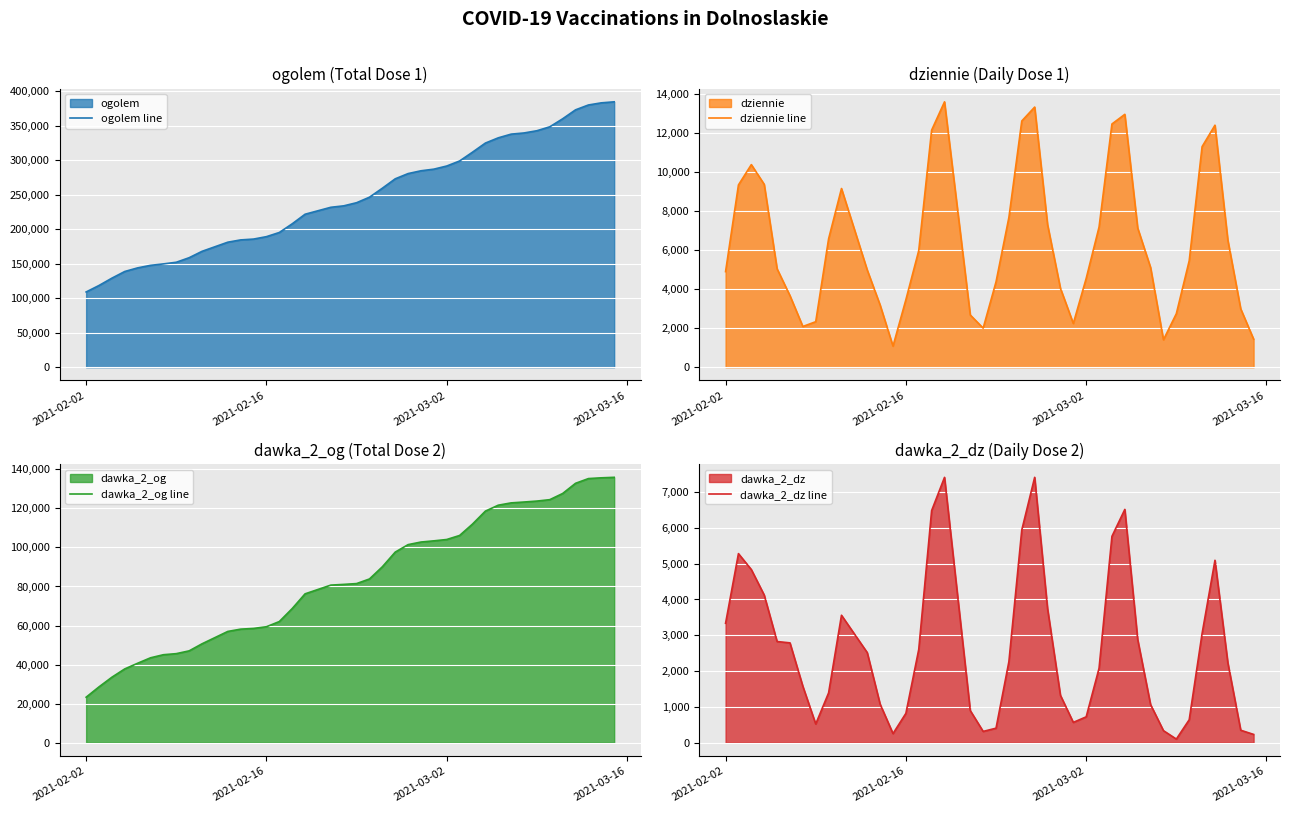

What is the lowest value of the dawka_2_og line series?

23304